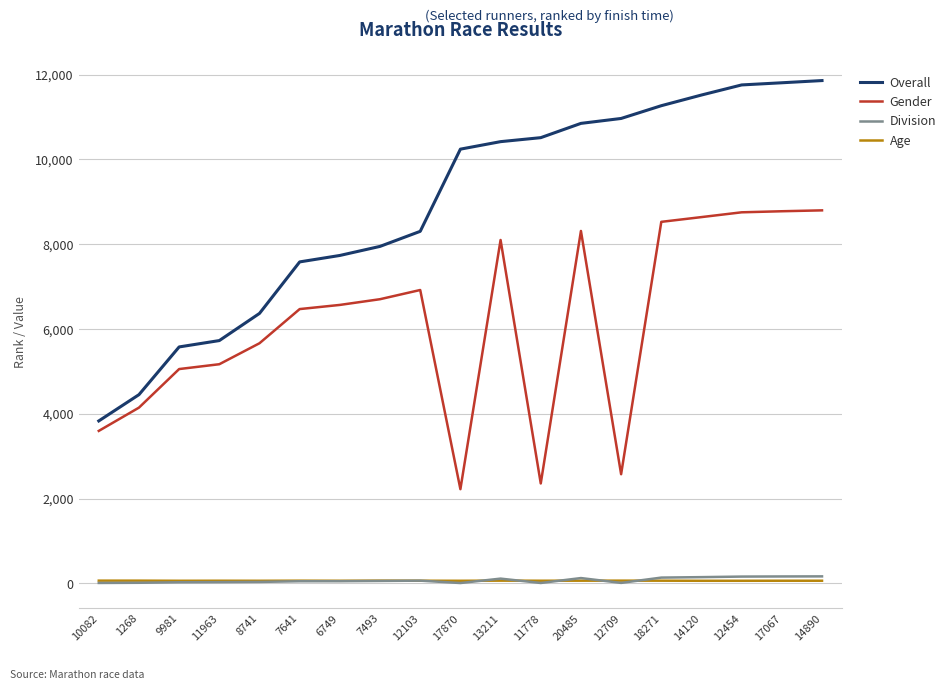

What is the maximum value shown in the chart?

11861